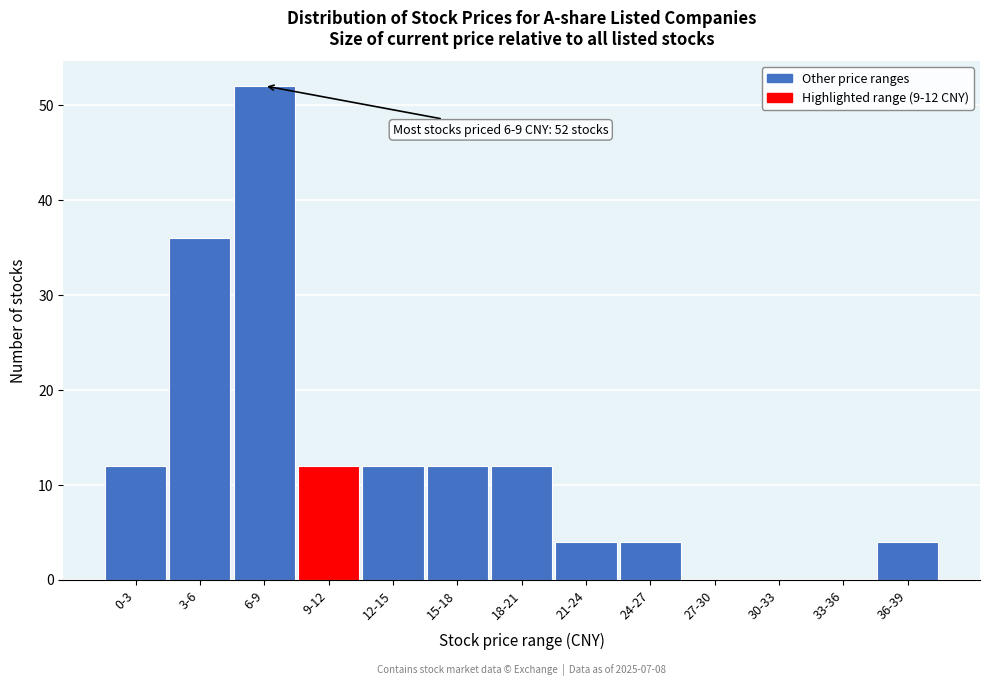

Reading right to left, list all the values displayed in this chart.

36-39=4	33-36=0	30-33=0	27-30=0	24-27=4	21-24=4	18-21=12	15-18=12	12-15=12	9-12=12	6-9=52	3-6=36	0-3=12